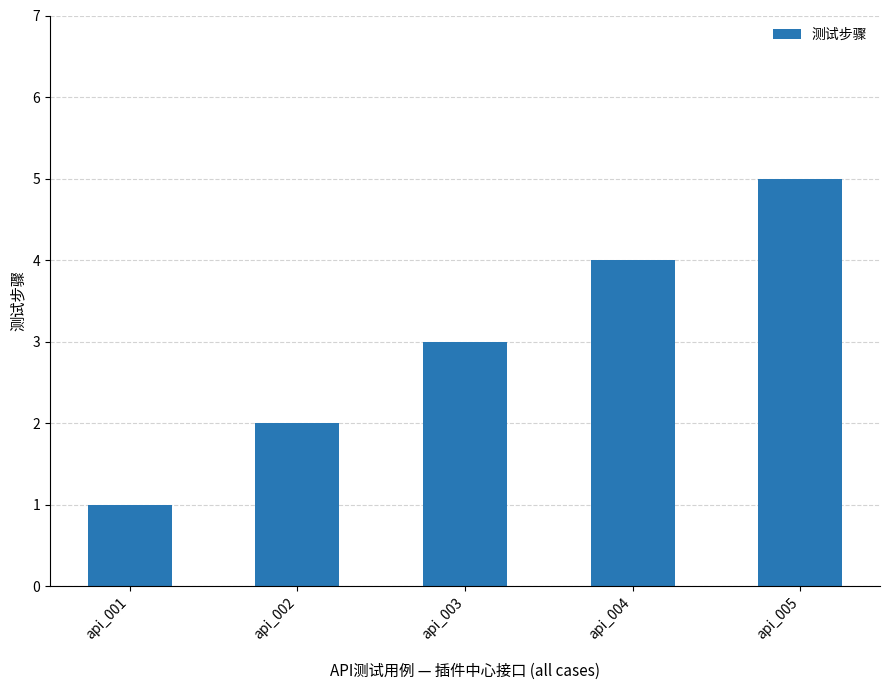

Which label corresponds to the largest value in the chart?

api_005